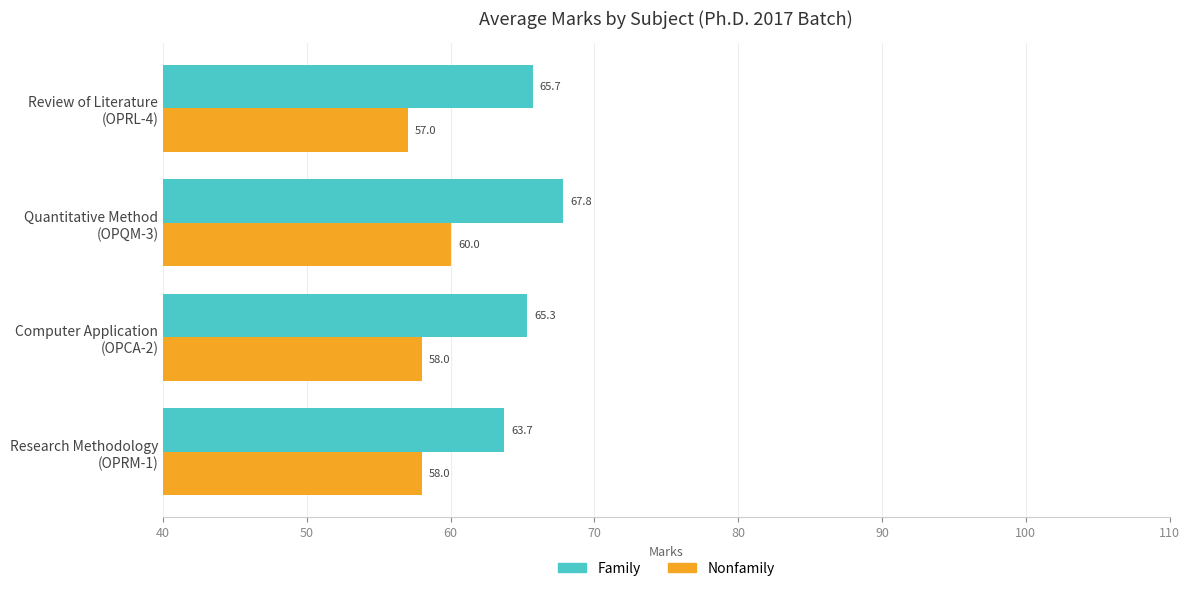

Rank the series by their maximum value, from highest to lowest.

Family, Nonfamily